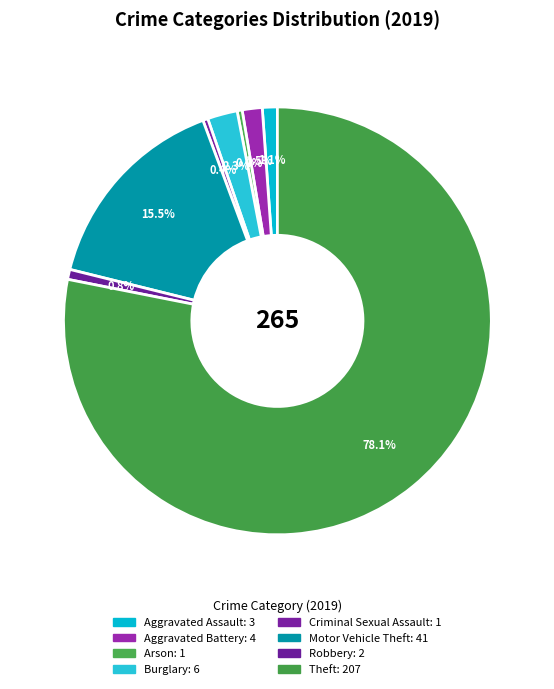

How many slices are in this pie chart?

8